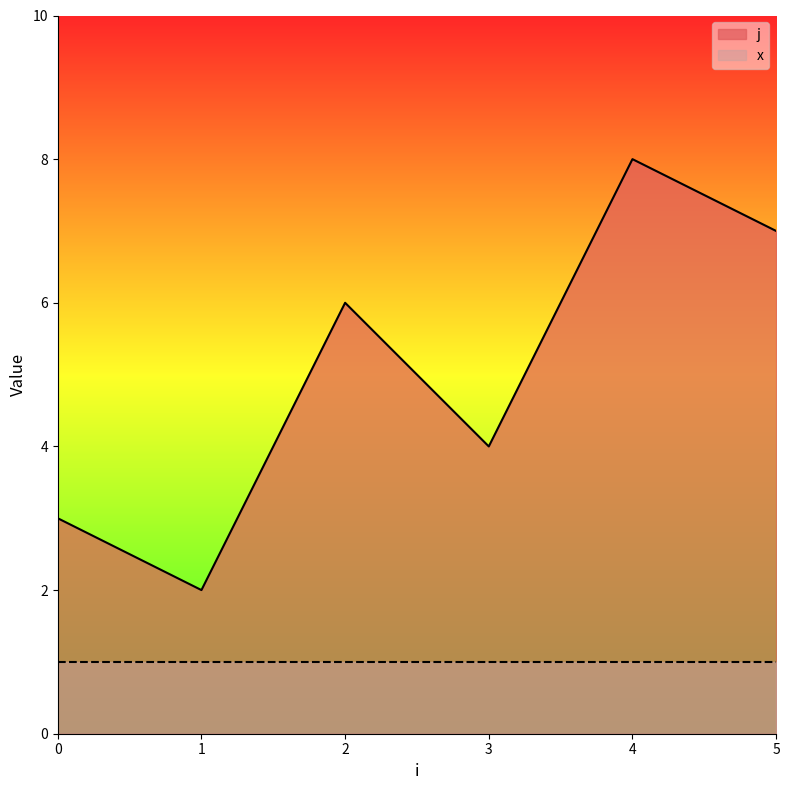

How many categories are shown in the chart?

6